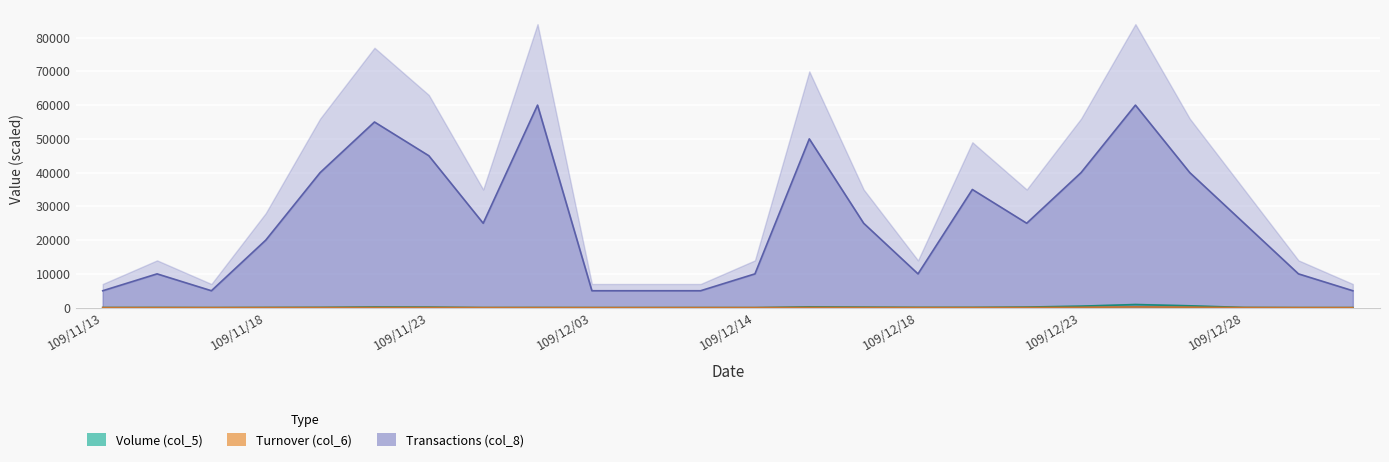

At which category is the sum across all series the highest?

109/12/24